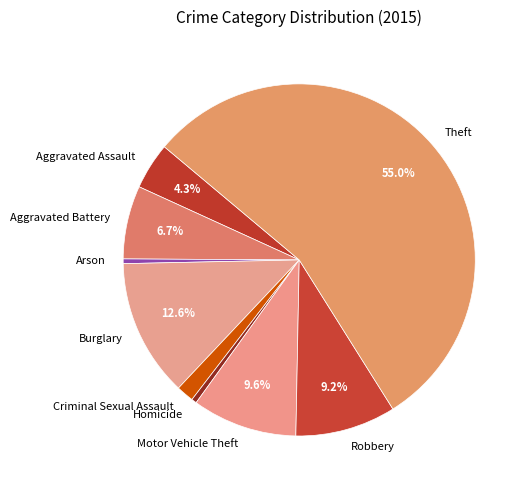

How many segments does this pie chart have?

9